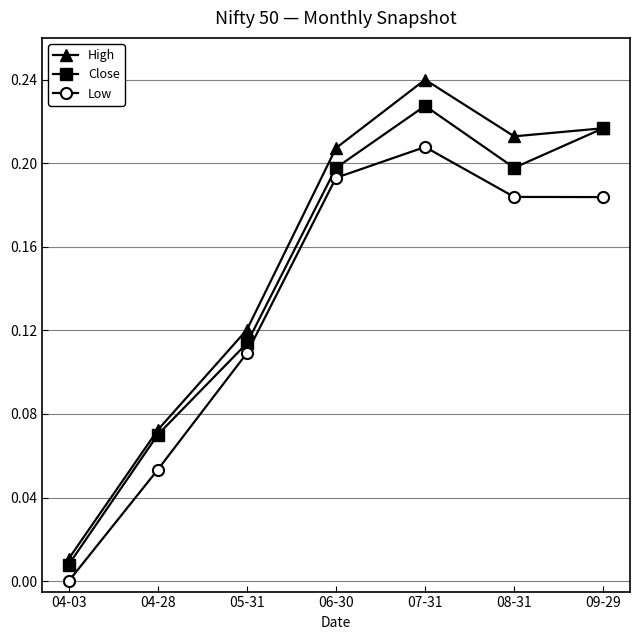

What is the label of the 3rd point from the right?

07-31